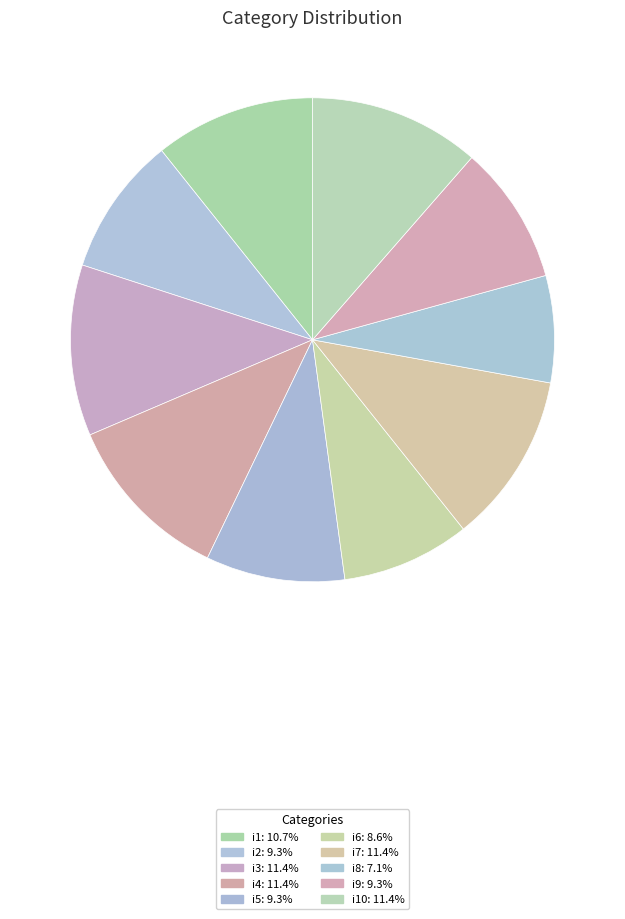

Is there any slice that represents more than half of the pie?

No